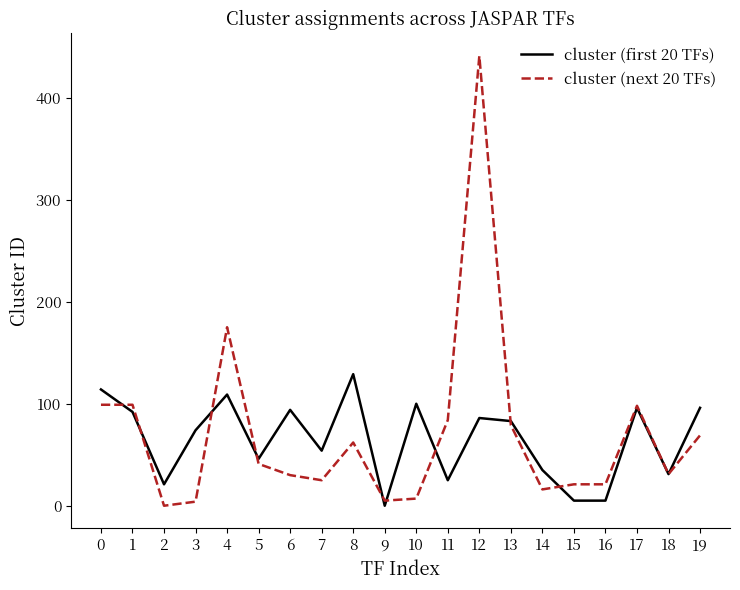

What is the sum of all cluster (first 20 TFs) values?

1295